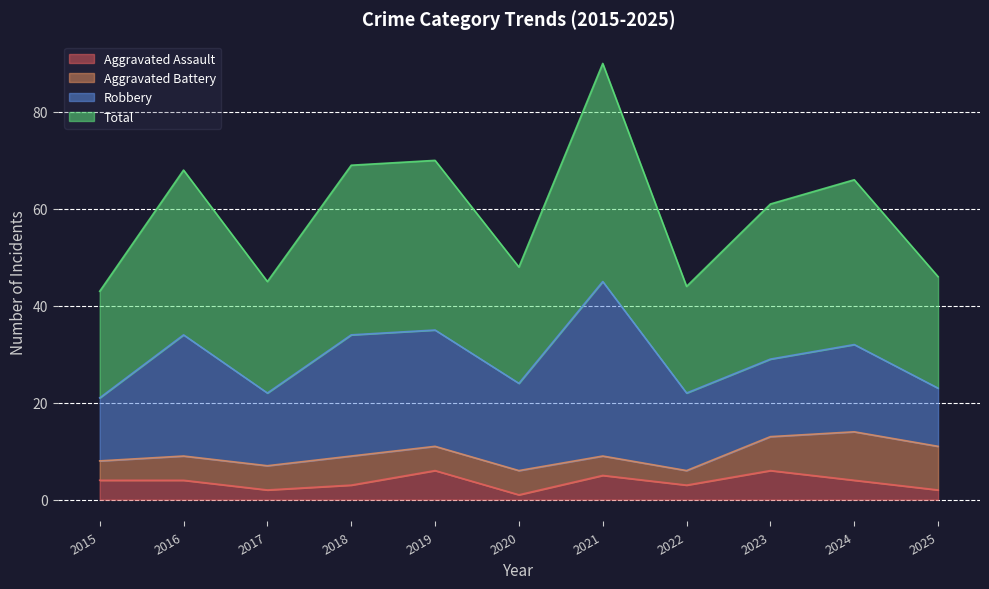

What is the difference between the highest and lowest values at 2016?

64